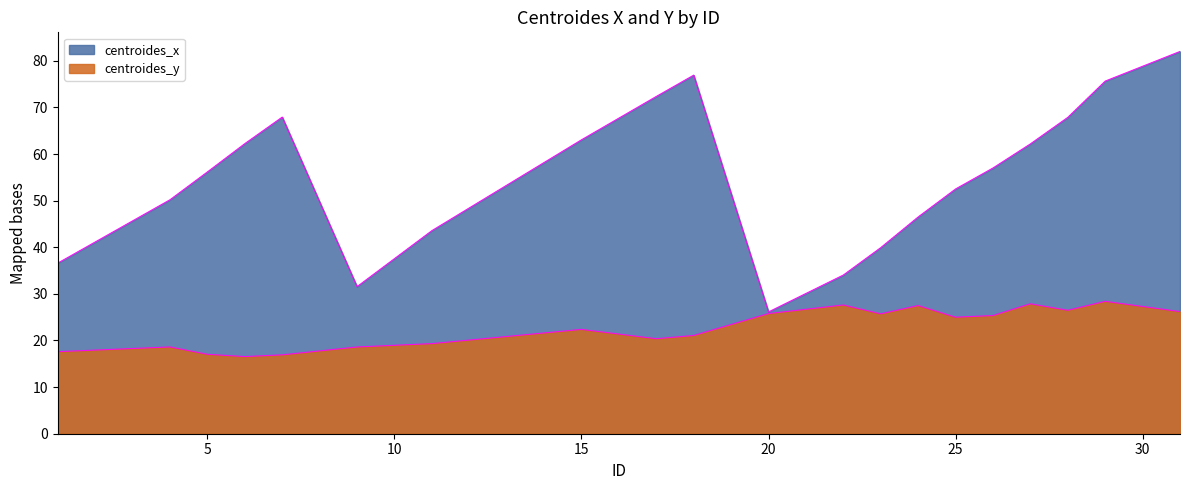

True or false: centroides_y and centroides_x intersect in this chart.

False